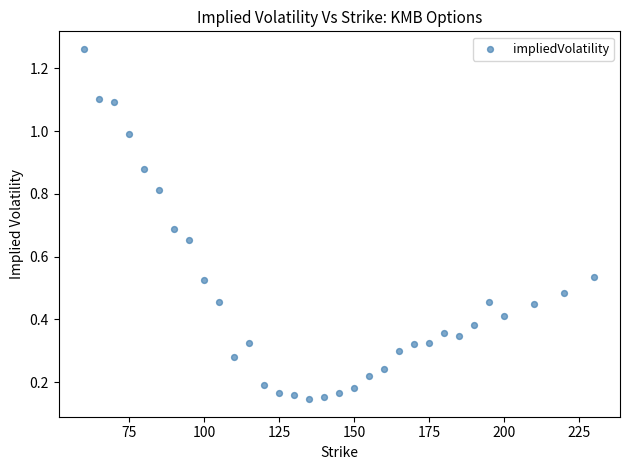

What is the range of X values (max minus min)?

170.0